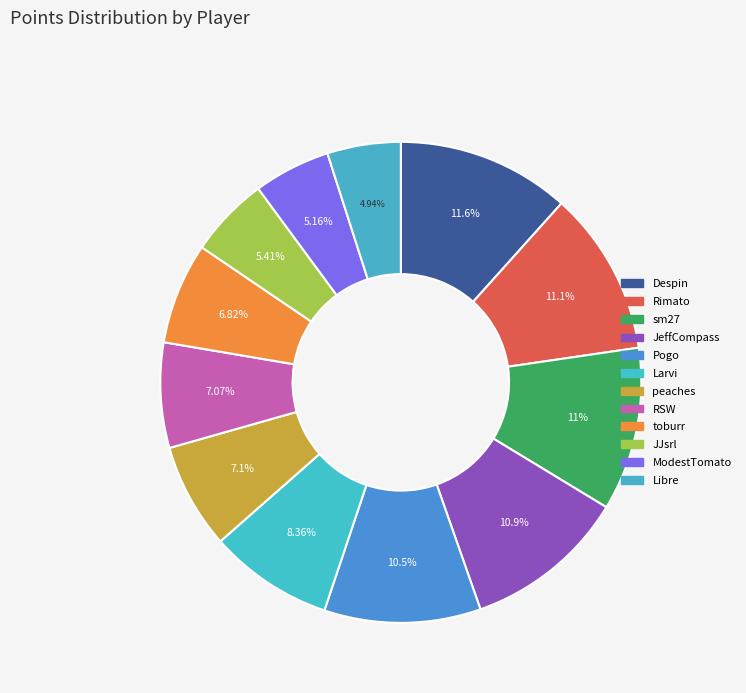

What percentage is the sm27 slice, to the nearest percent?

11%